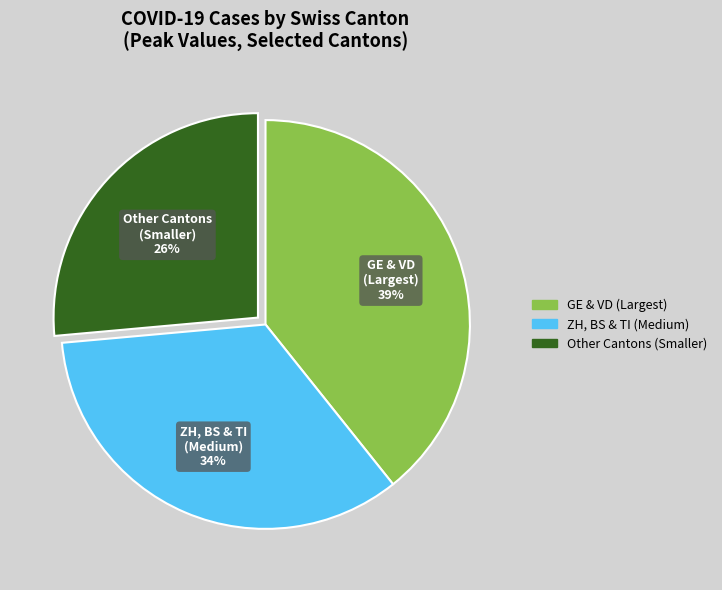

To the nearest percent, what is the difference between the largest and smallest slice percentages?

13%